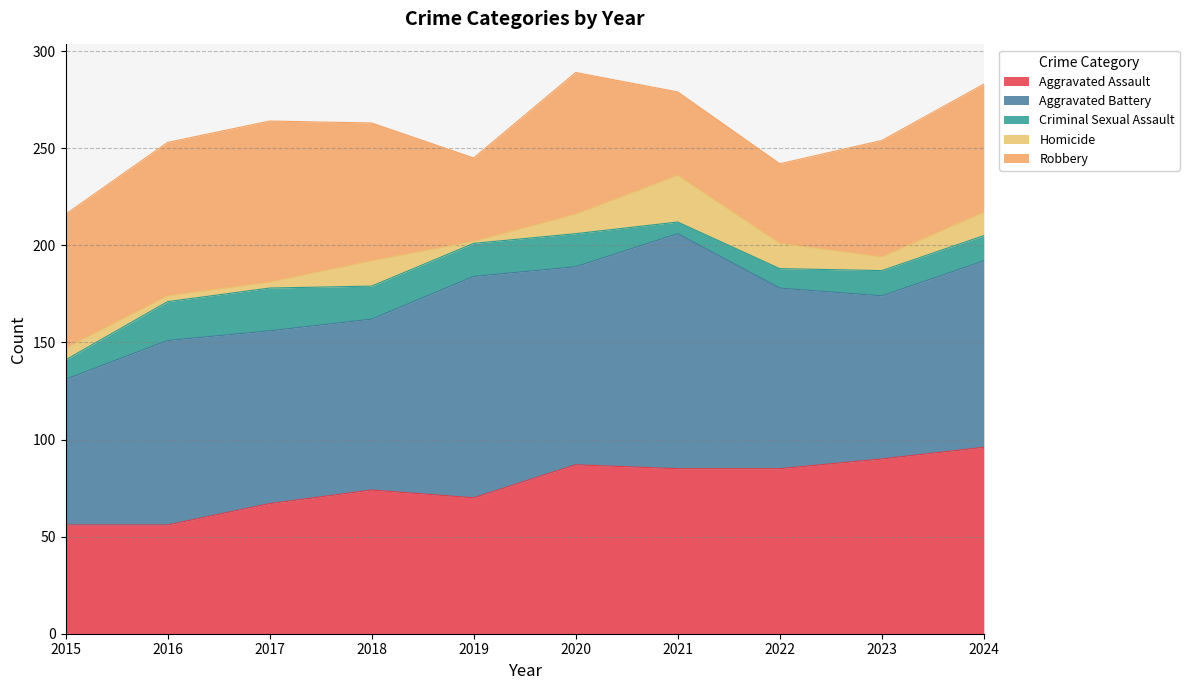

What is the total value across all series at 2021?

279